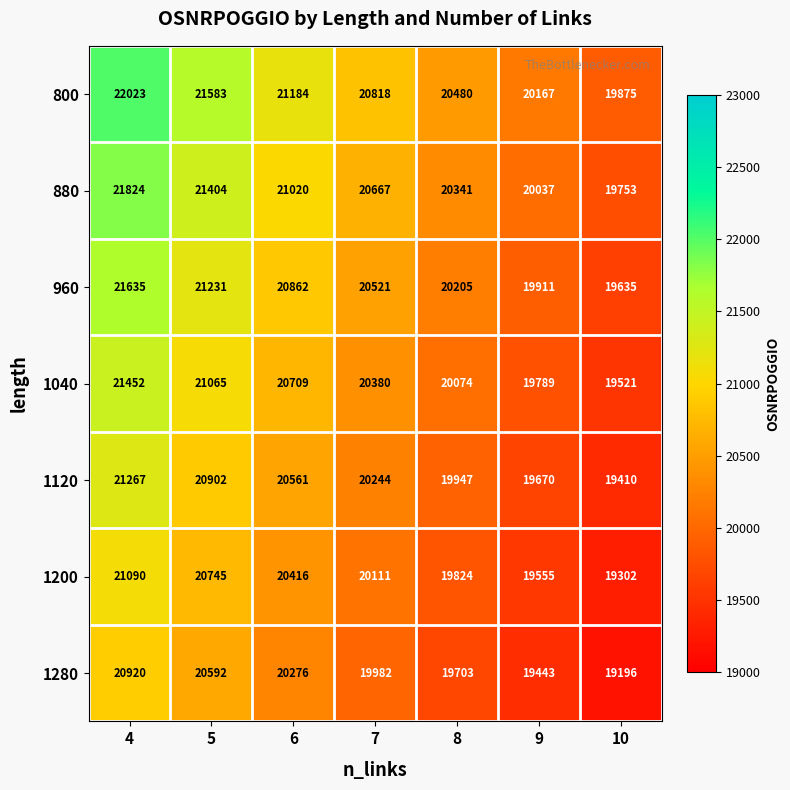

What is the lowest value of the 1120 series?

19410